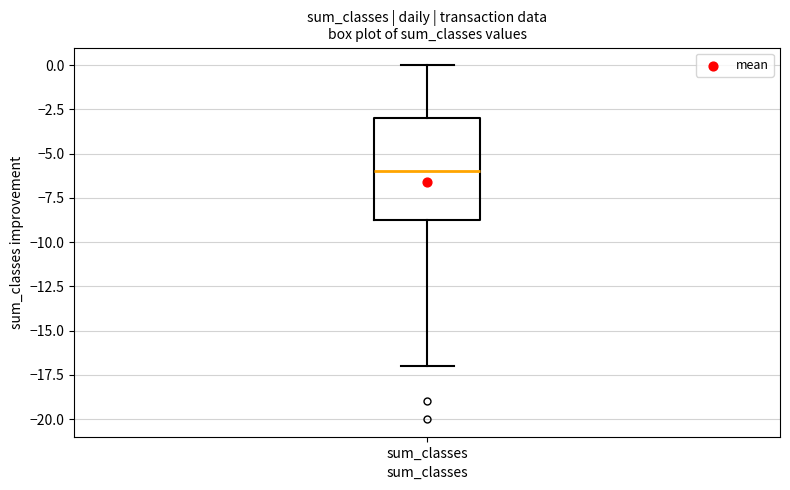

Read this box plot against the y-axis: the position of the median line, the range covered by the box, and the ends of both whiskers. The values are not printed on the chart, so give them approximately, as read against the axis.

median -6.0, box -8.5 to -3.0, whiskers -17.0 to 0.0